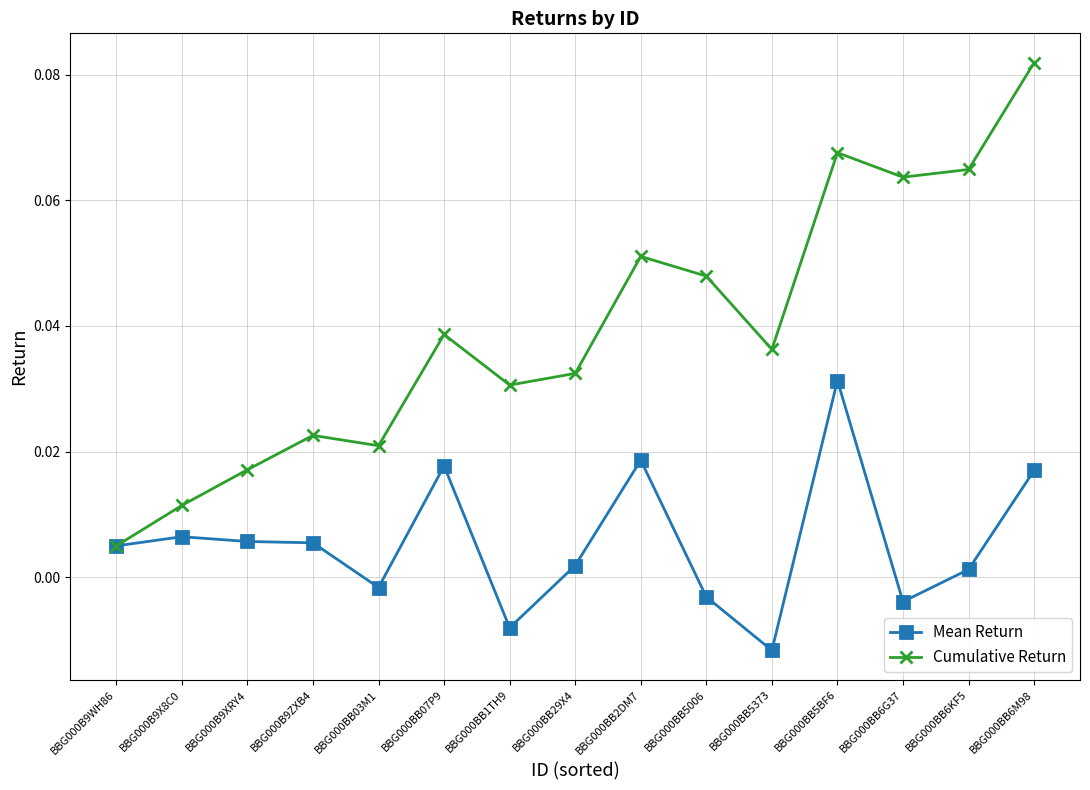

How many data points does each series have?

15